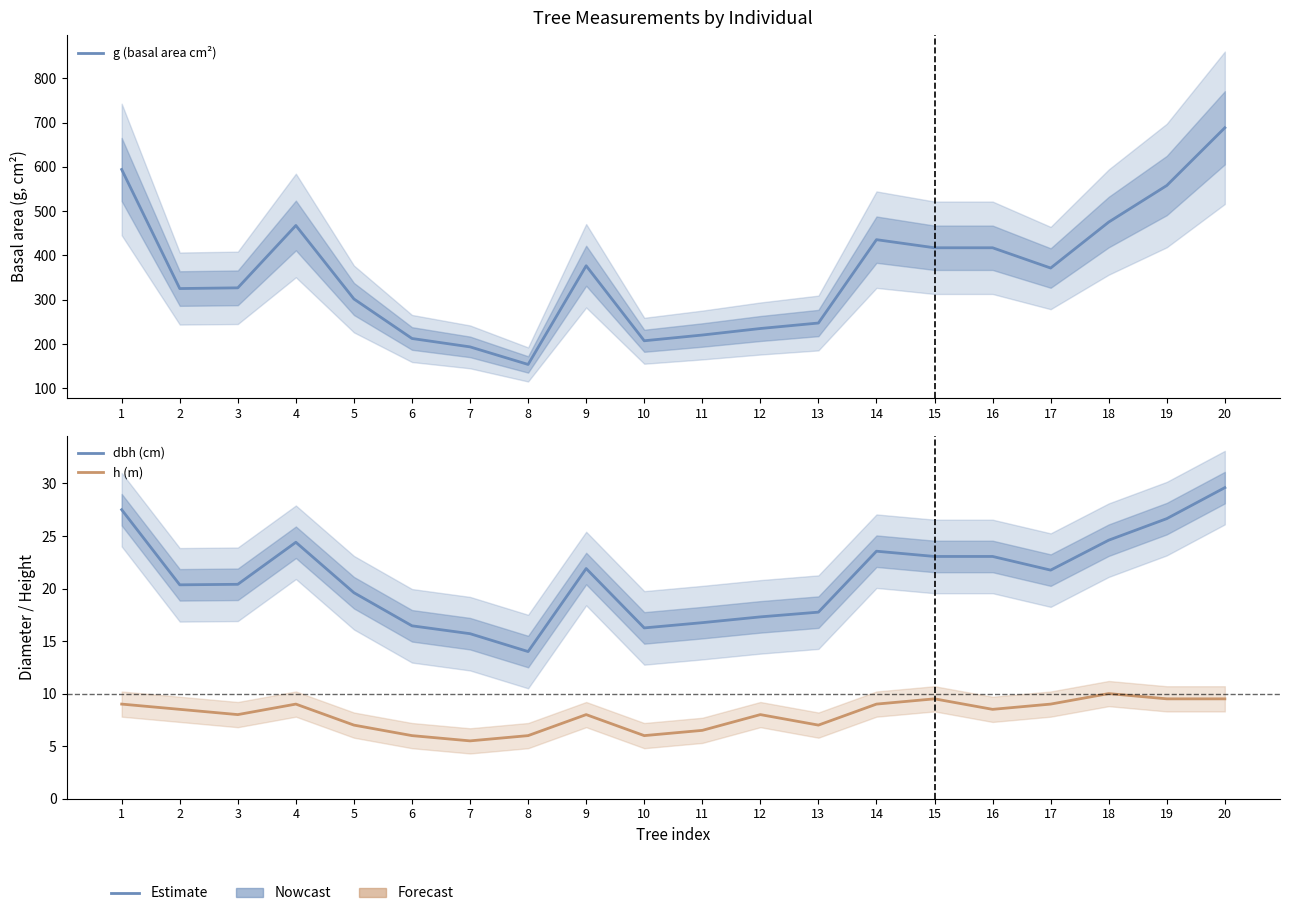

True or false: dbh (cm) and h (m) intersect in this chart.

False